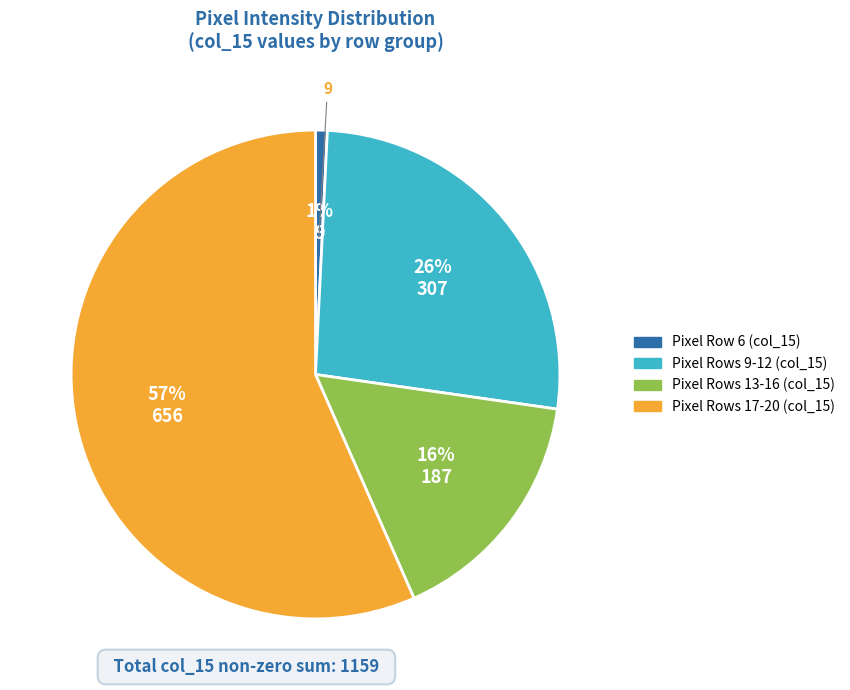

To the nearest percent, what percentage of the pie is Pixel Rows 13-16 (col_15)?

16%